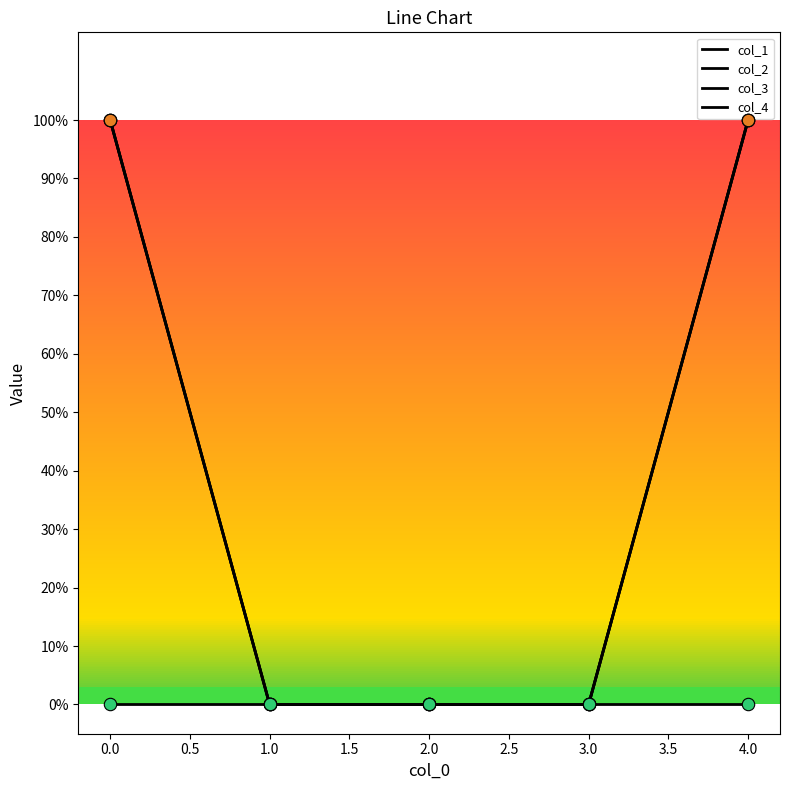

Does the chart have visible grid lines?

No